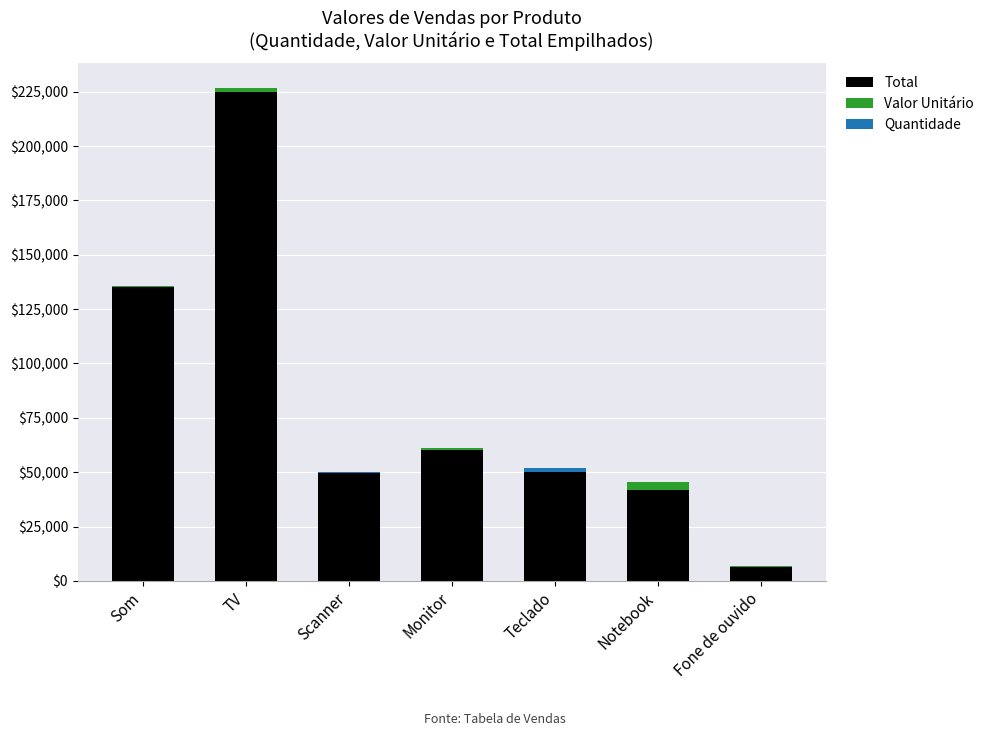

The value of Total at Fone de ouvido is 6300. True or false?

True